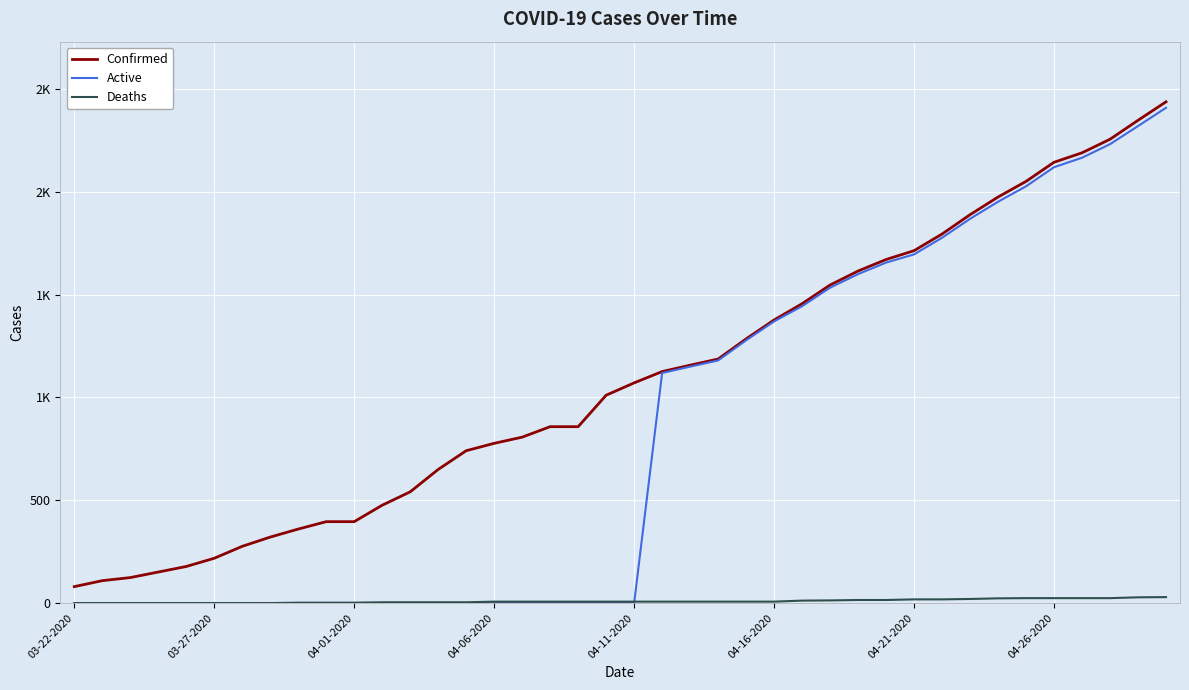

What are all the series names shown in the legend?

Confirmed, Active, Deaths